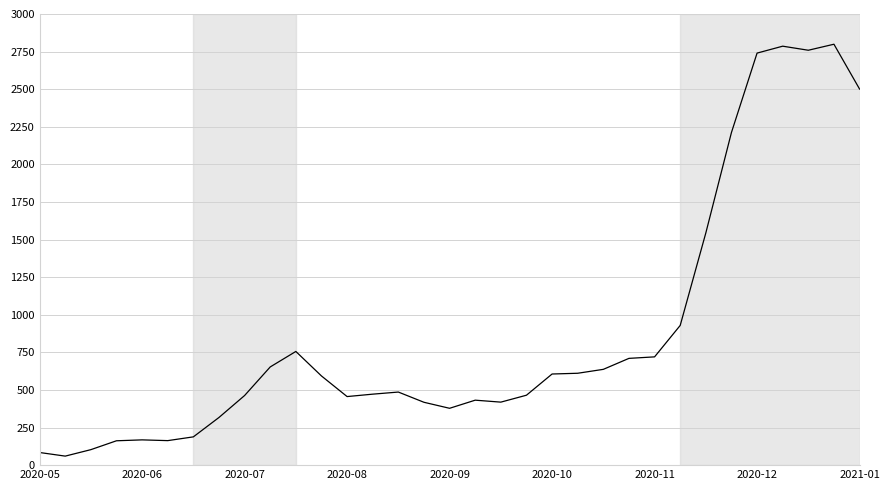

What is the difference between the second highest and second lowest values?

2702